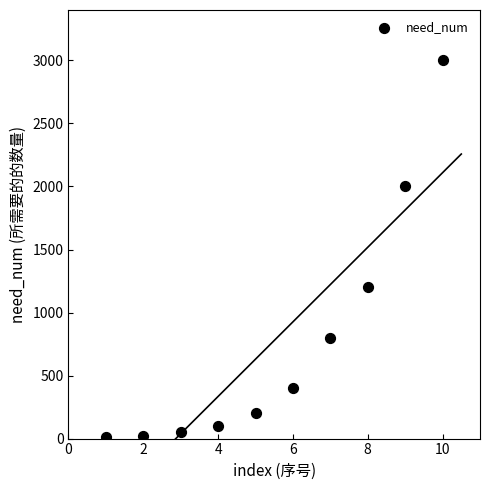

What is the range of Y values (max minus min)?

2990